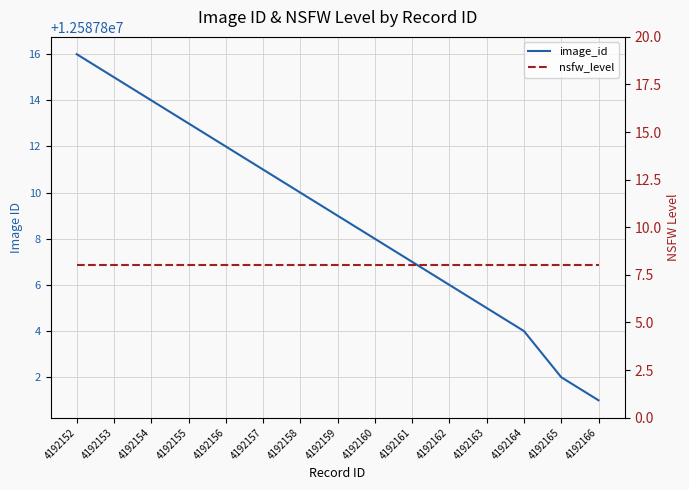

True or false: nsfw_level and image_id cross at least once.

False